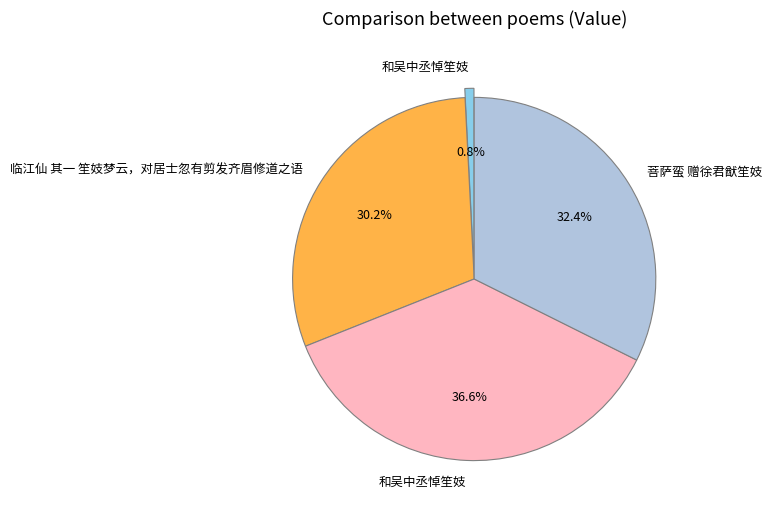

Does any single category account for the majority?

No